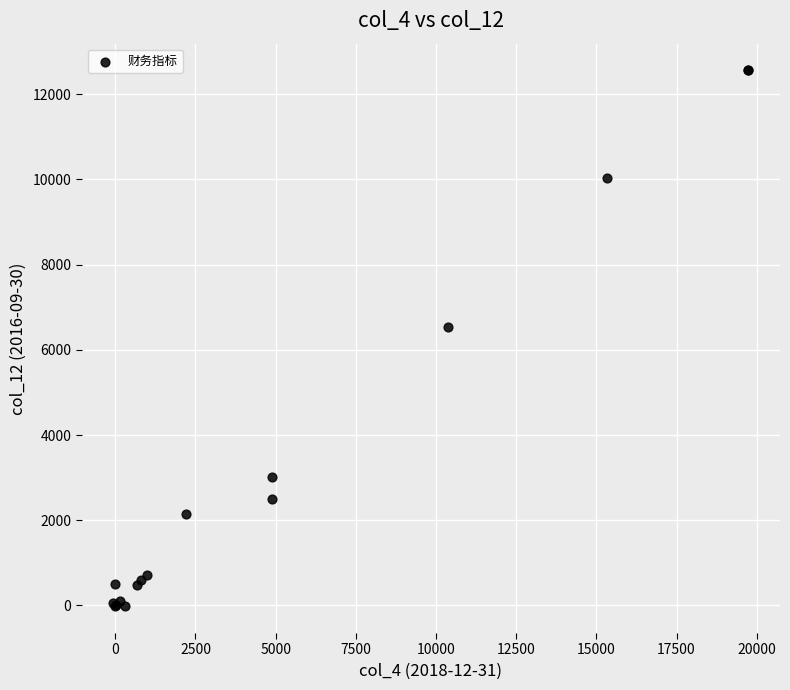

What Y value in the scatter plot is closest to 6270?

6530